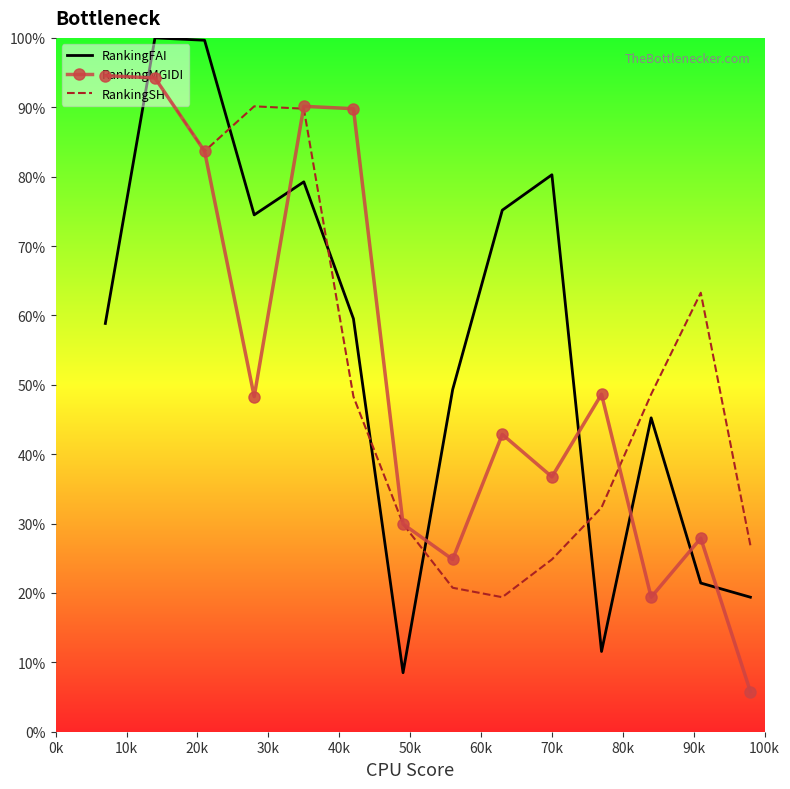

True or false: RankingSH and RankingFAI cross at least once.

True